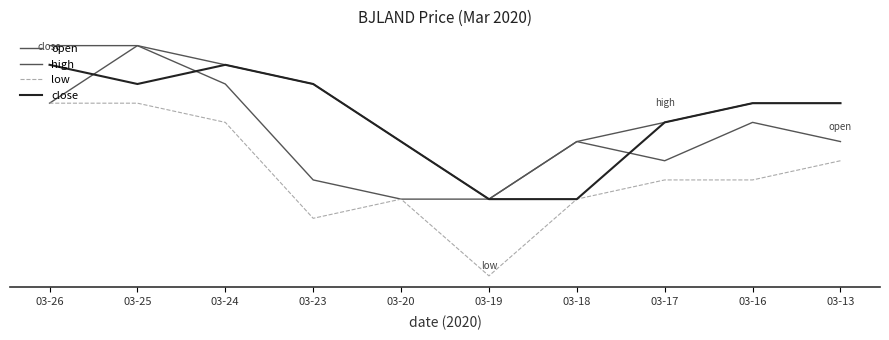

What is the value of the high point at the 1st from the left?

0.1